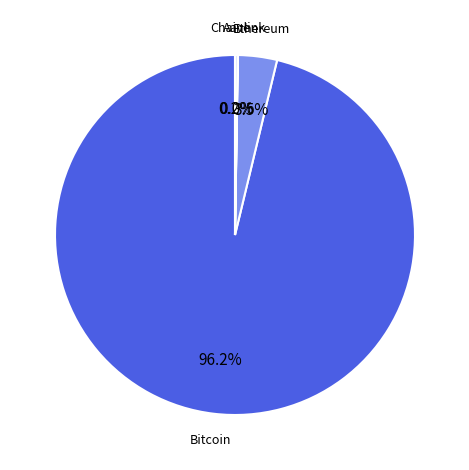

What is the largest slice in the pie chart?

Bitcoin